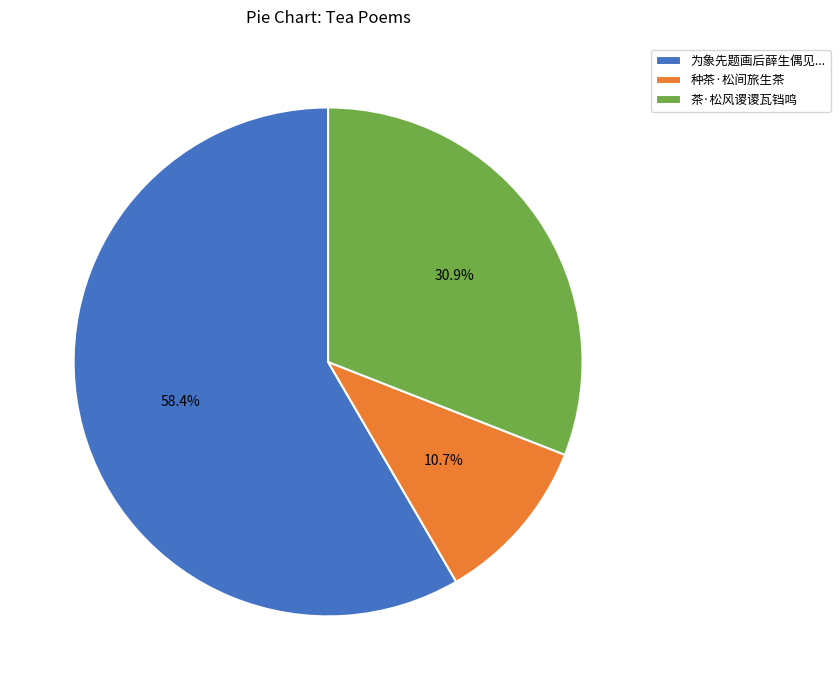

What percentage do 茶·松风谡谡瓦铛鸣 and 种茶·松间旅生茶 together represent?

41.6%